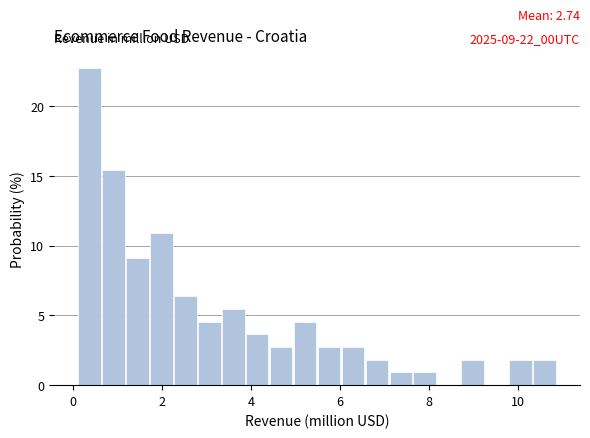

Around what value on the x-axis is the tallest bar? Give the approximate position of its centre, as read against the axis.

0.4